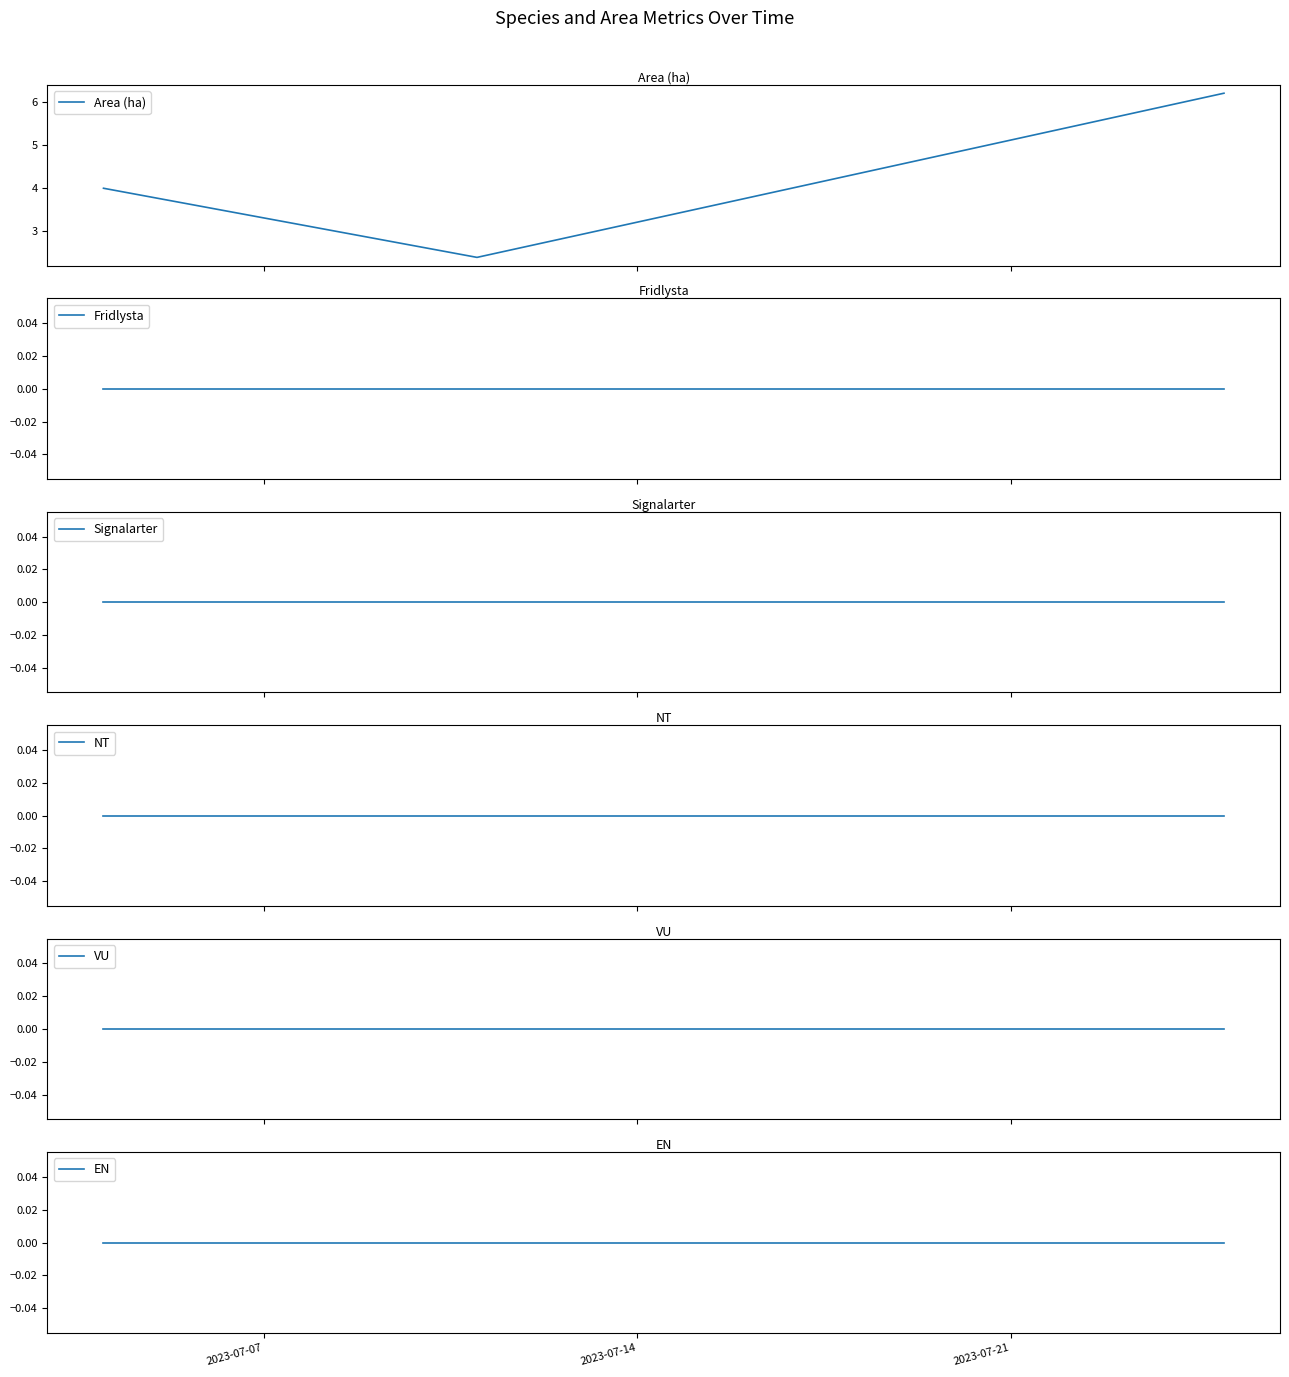

At which label is EN closest to 0?

2023-07-07